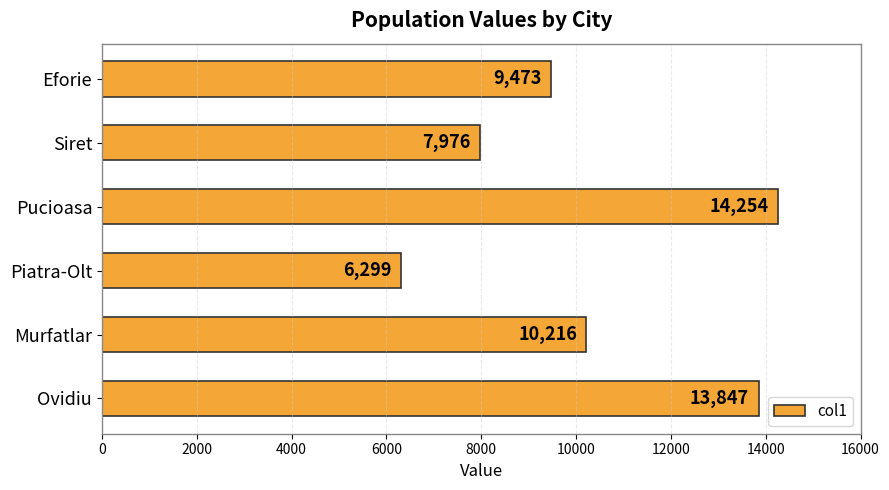

Is it true that the value at Pucioasa is 20108?

False